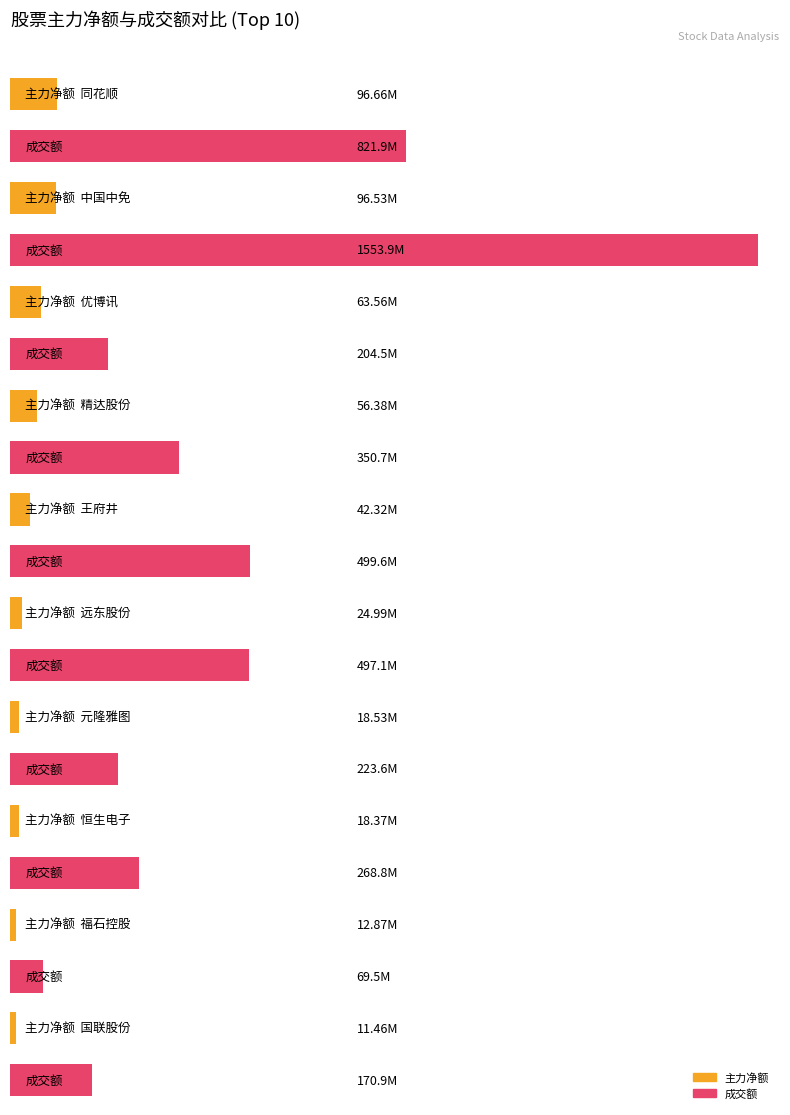

Reading right to left, transcribe all the data shown in this chart.

主力净额: 11460364	12868006	18366600	18526921	24986467	42316444	56379138	63559169	96530847	96656373
成交额: 170906947	69519946	268847426	223623459	497113527	499618452	350662259	204503742	1553922974	821930940